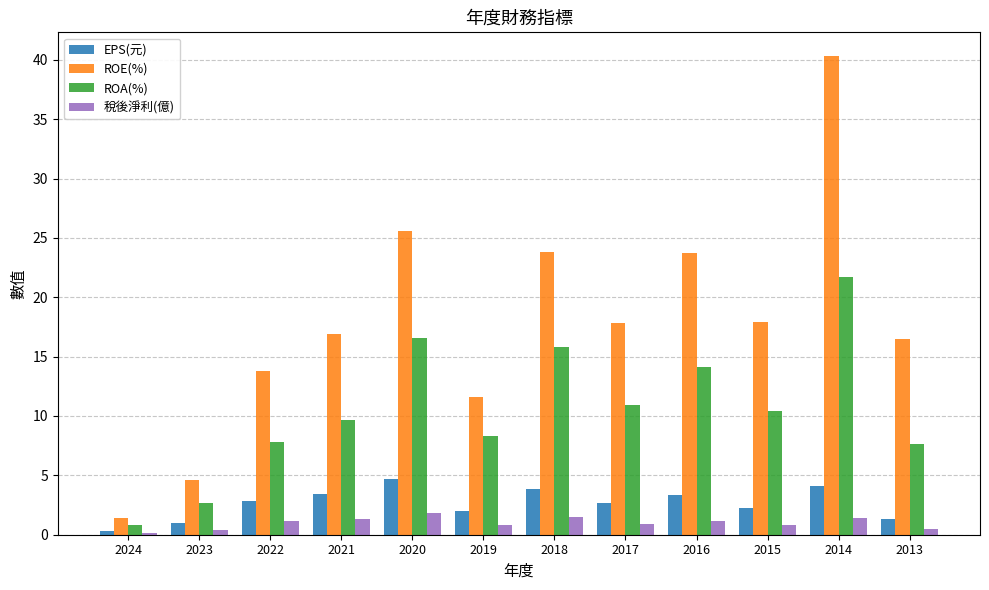

What is the sum of all ROE(%) values?

213.9